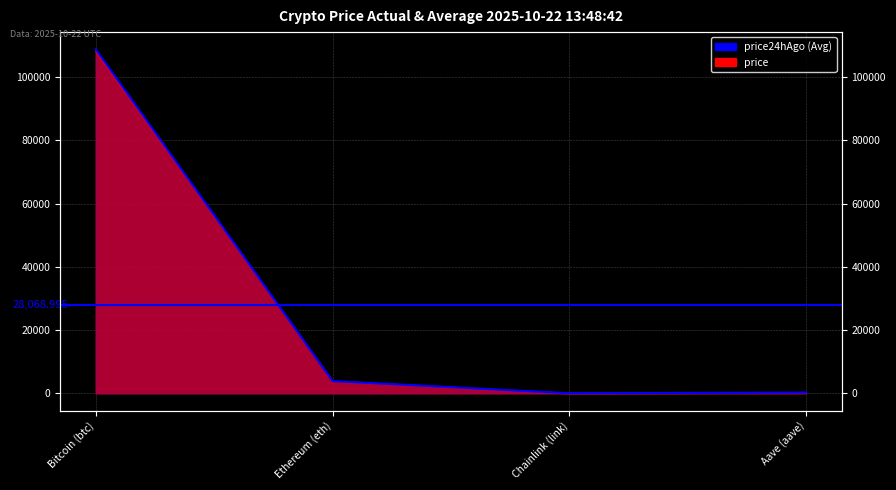

Reading right to left, transcribe all the data shown in this chart.

price: 220.8	17.4	3853.8	108184.0
price24hAgo: 222.9	18.0	3882.5	108817.0